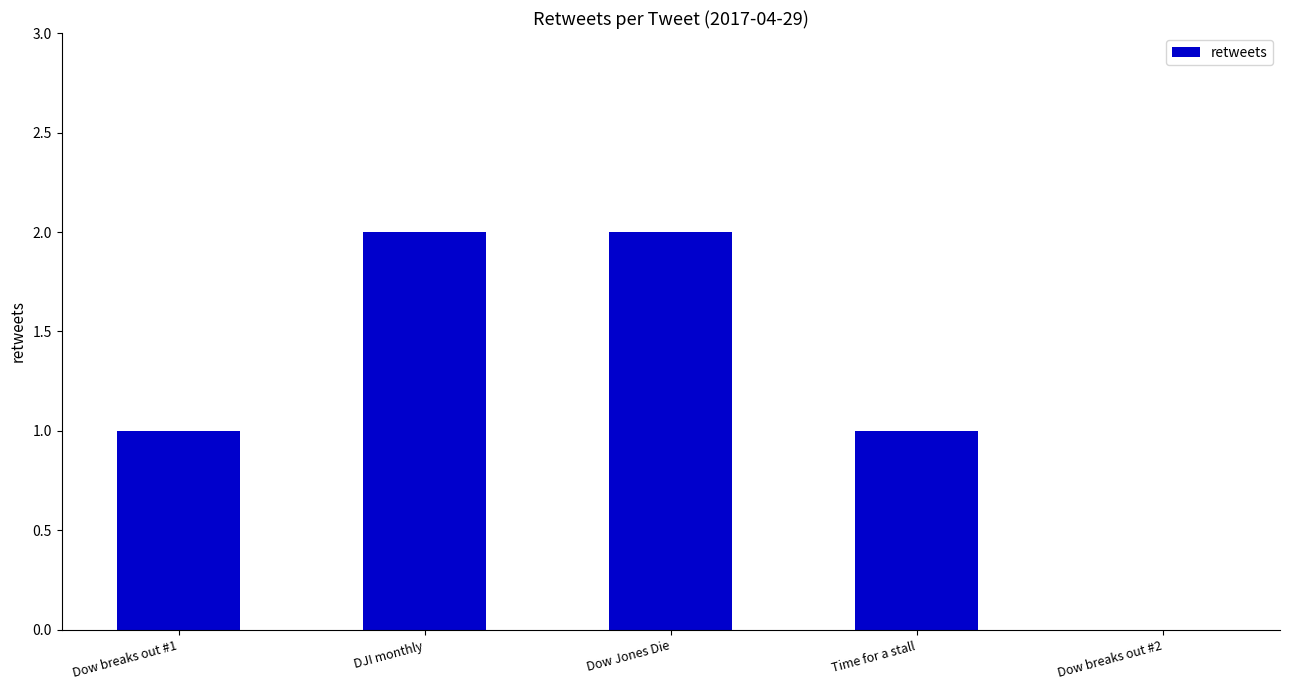

How many data points does each series have?

5